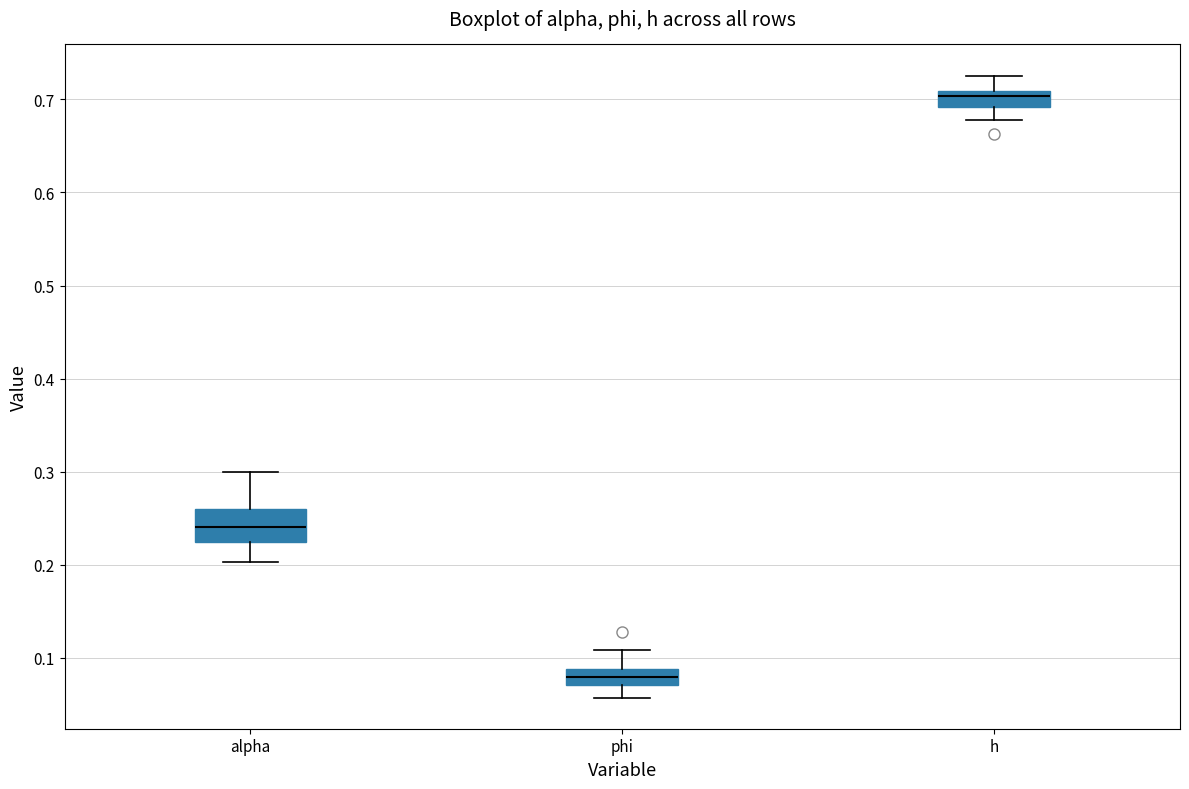

Which box's median line is the highest?

h